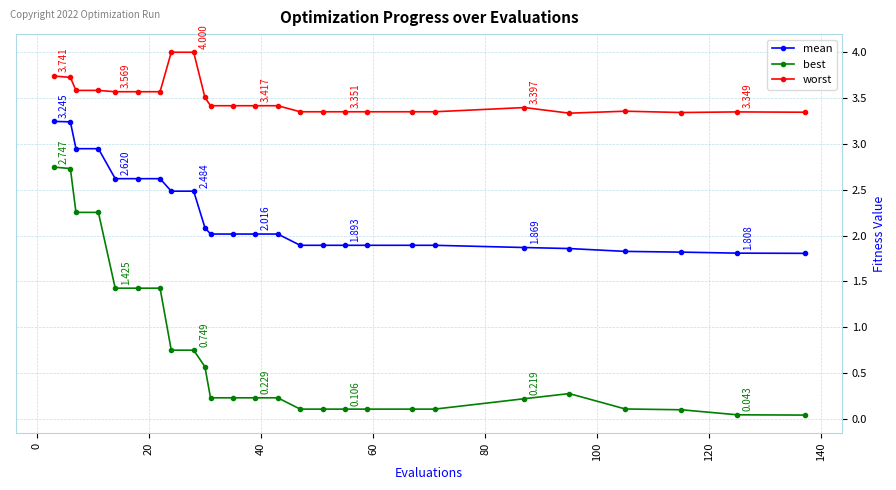

True or false: best and worst cross at least once.

False